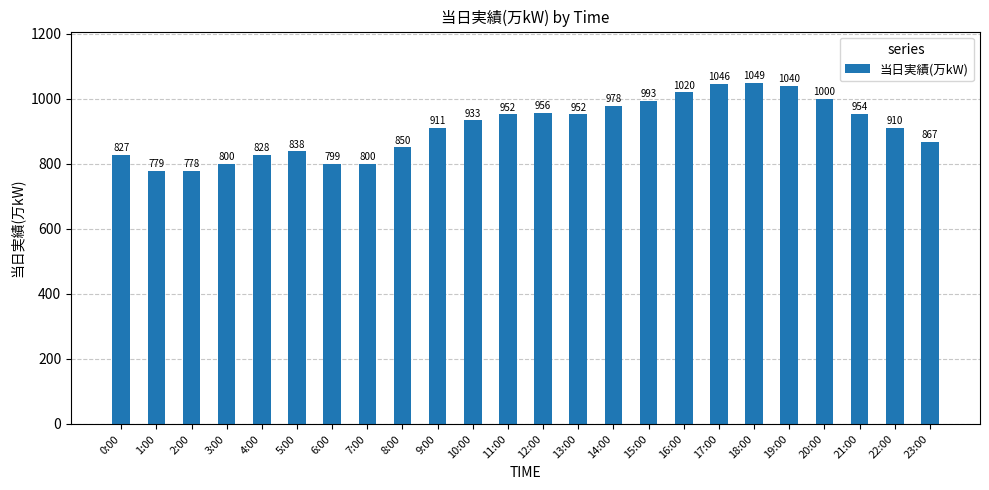

Does the chart contain any negative values?

No